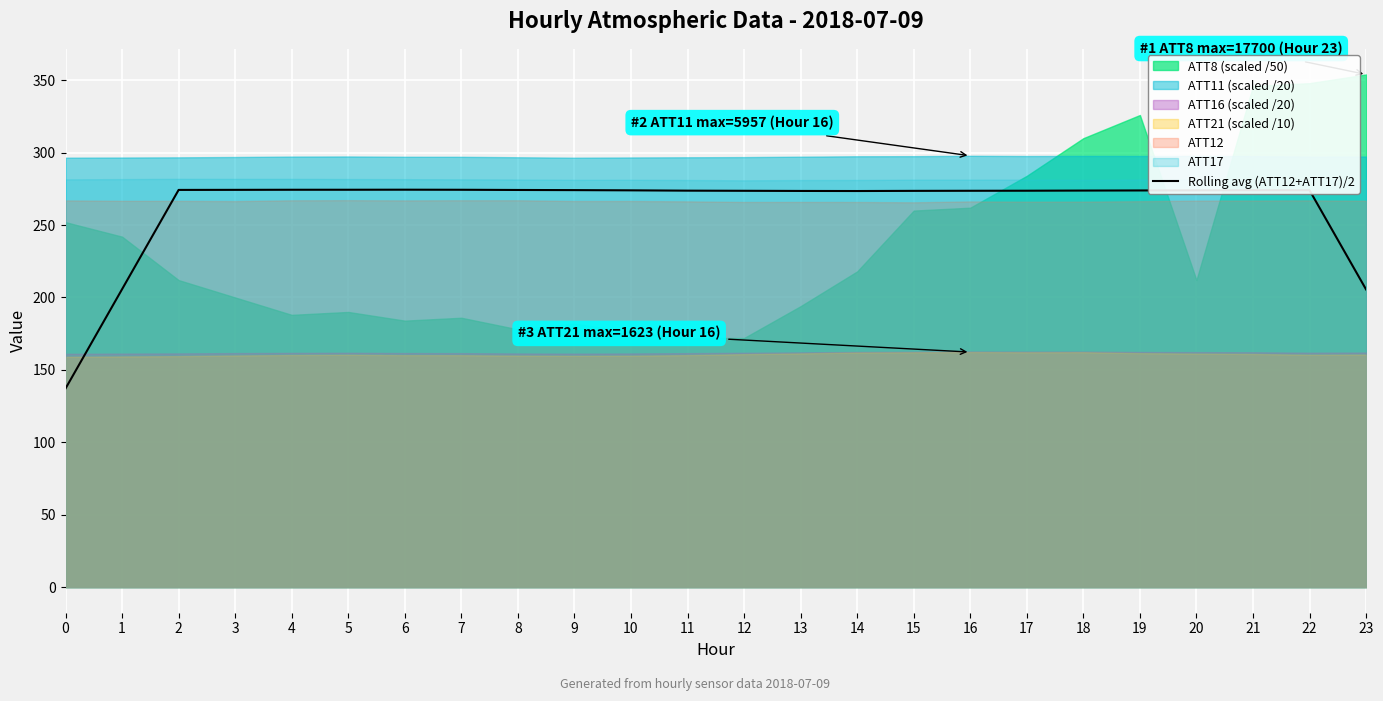

How many interior local valleys (lower than both neighbors) does the data have?

1